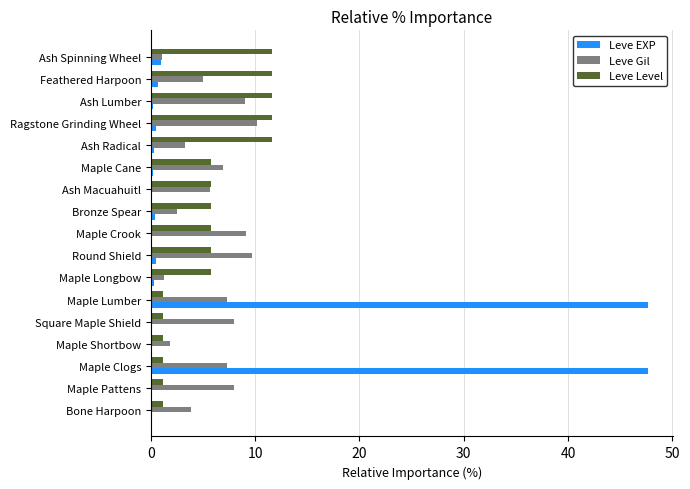

The Leve Gil series shows 9.1 at Maple Crook. True or false?

True